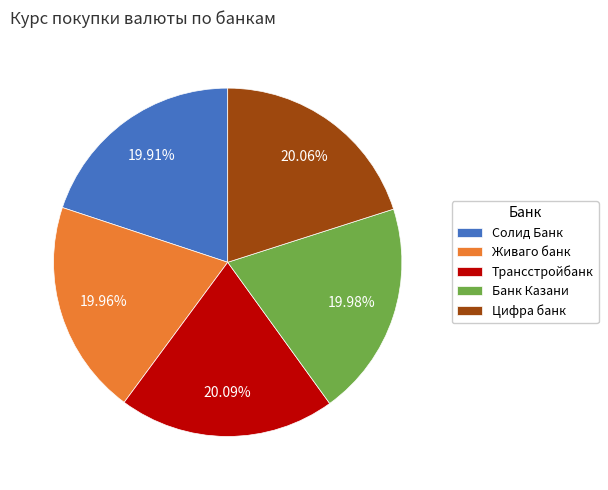

What is the ratio of the value at Банк Казани to the value at Солид Банк?

1.0